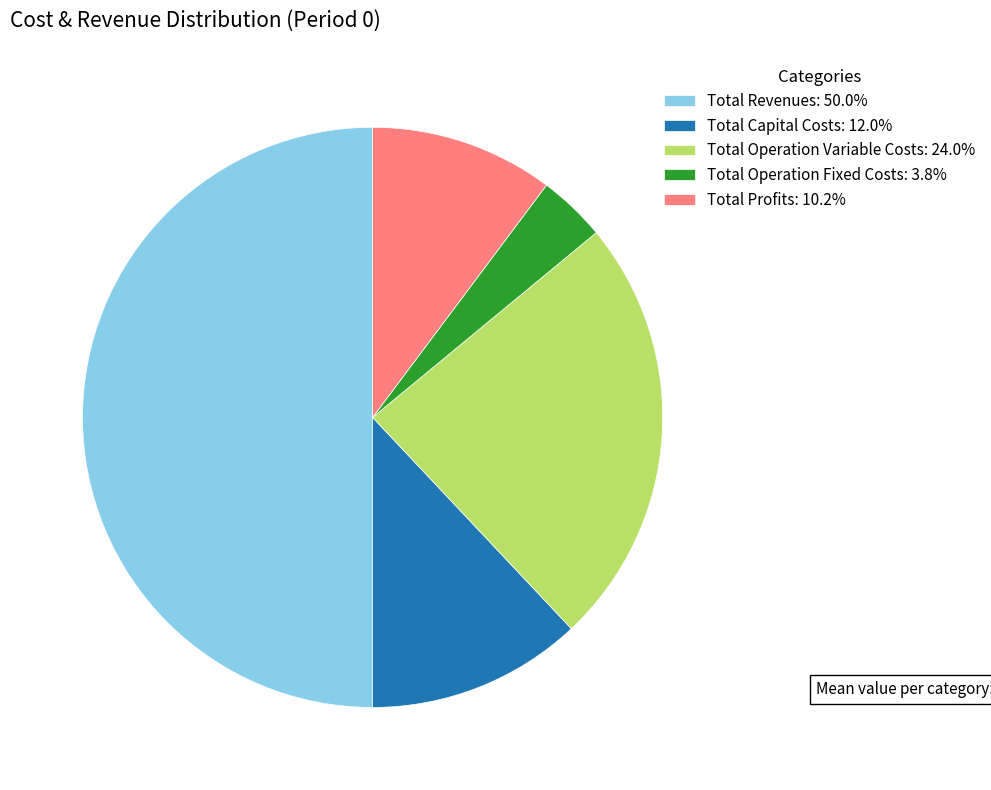

How many segments does this pie chart have?

5